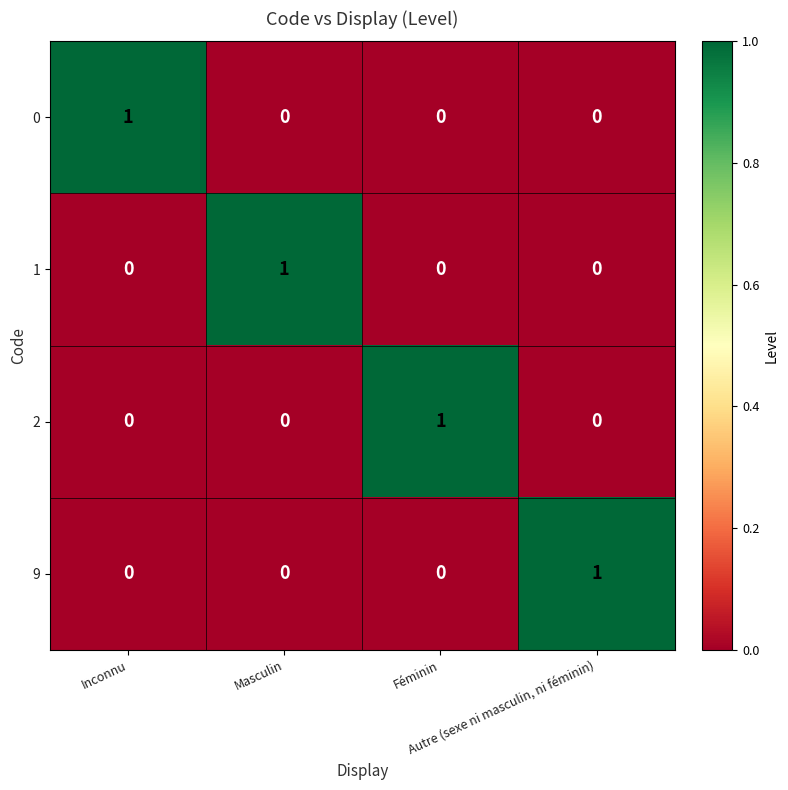

At how many categories does at least one series exceed 0?

4